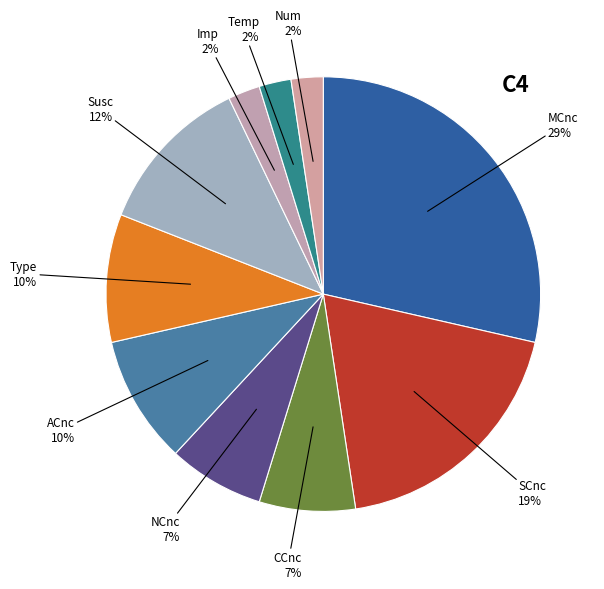

Which category has the biggest portion of the pie?

MCnc